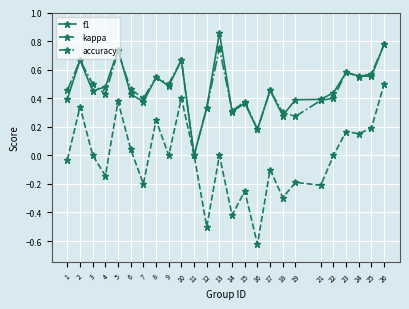

True or false: f1 has more than 2 interior local peaks.

True